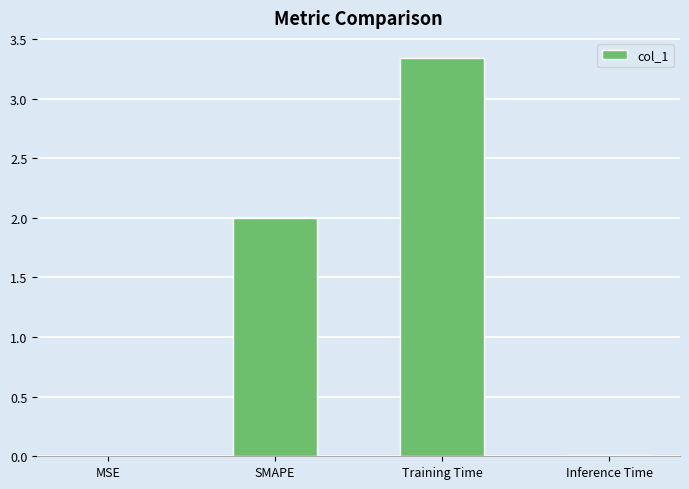

What is the sum of the values at Training Time and SMAPE?

5.3